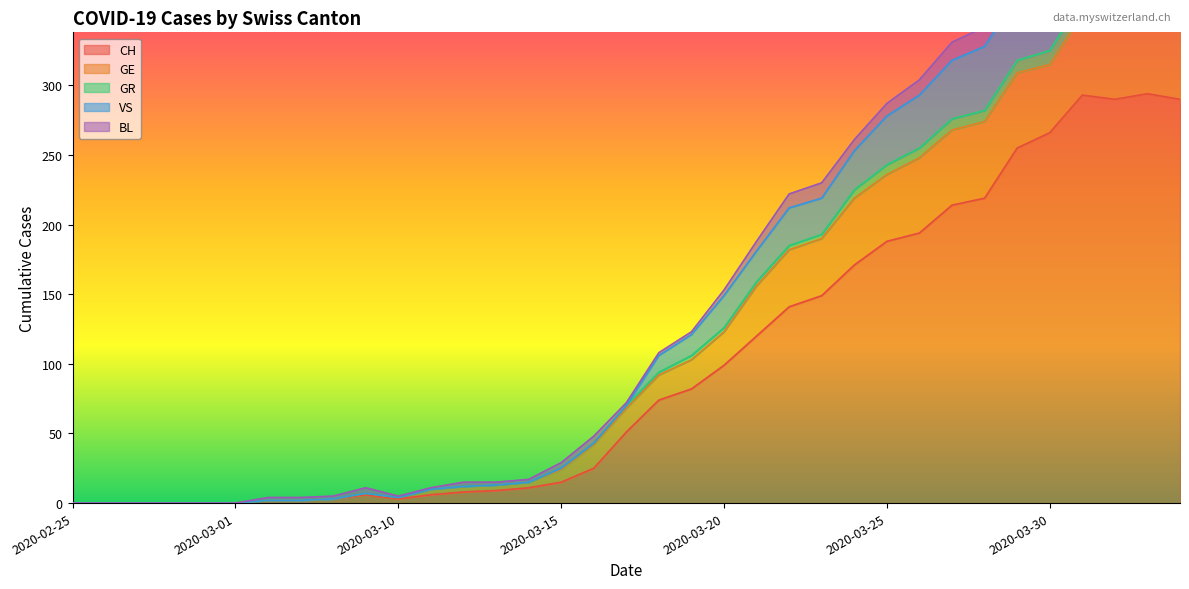

Count the number of categories in the chart.

35